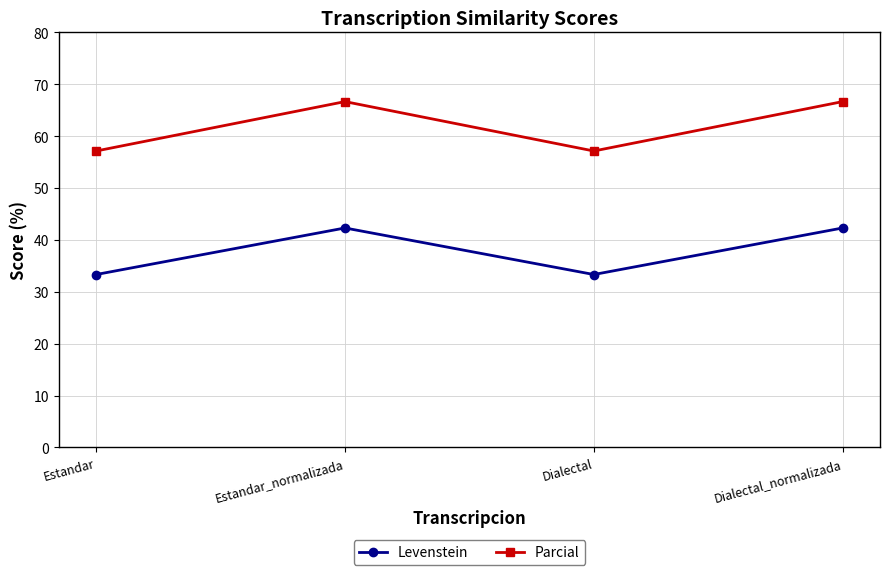

What position from the left is Dialectal?

3